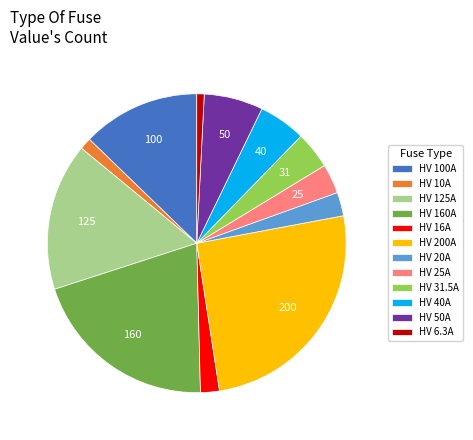

Does HV 25A represent more than half of the total?

No